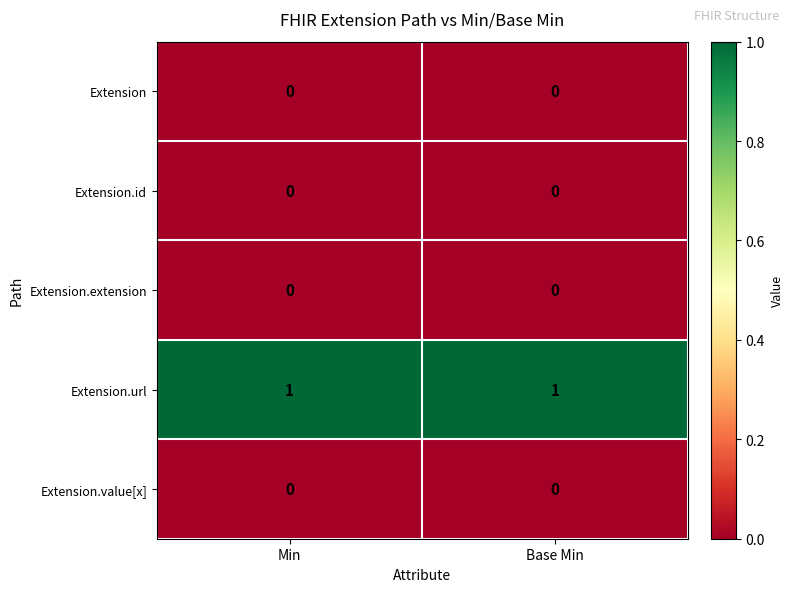

The value of Extension.extension at Min is 0. True or false?

True